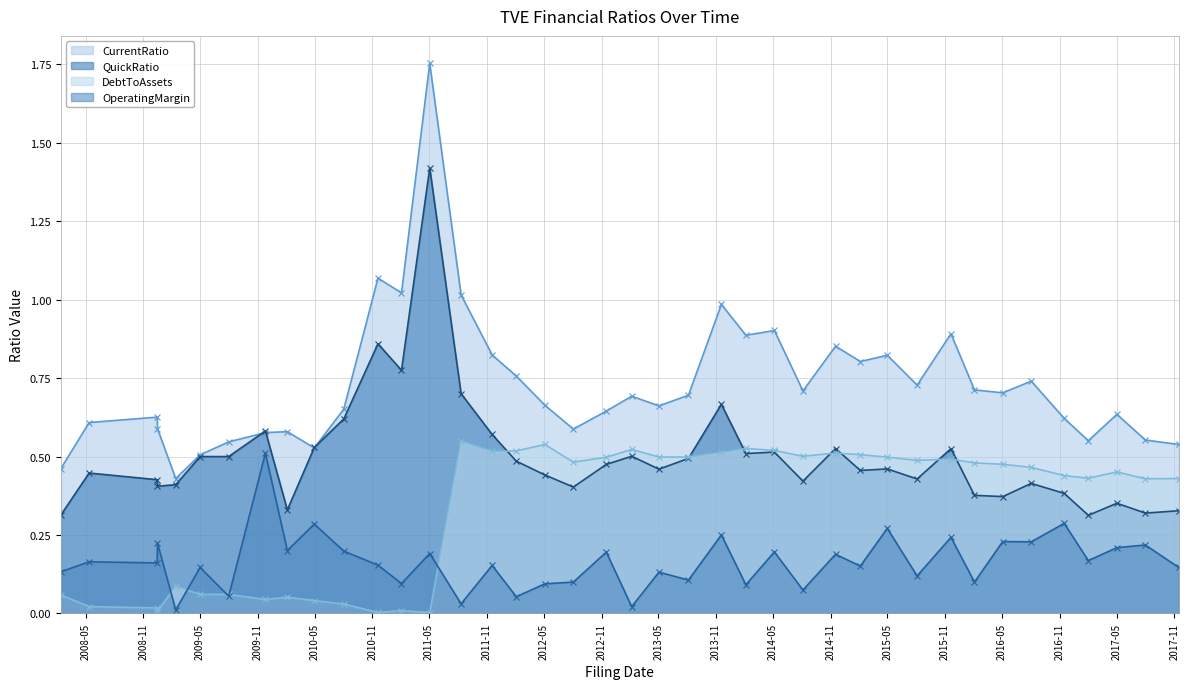

Reading left to right, extract all data points from this chart.

CurrentRatio: 0.5	0.6	0.6	0.6	0.4	0.5	0.5	0.6	0.6	0.5	0.7	1.1	1.0	1.8	1.0	0.8	0.8	0.7	0.6	0.6	0.7	0.7	0.7	1.0	0.9	0.9	0.7	0.9	0.8	0.8	0.7	0.9	0.7	0.7	0.7	0.6	0.6	0.6	0.6	0.5
QuickRatio: 0.3	0.4	0.4	0.4	0.4	0.5	0.5	0.6	0.3	0.5	0.6	0.9	0.8	1.4	0.7	0.6	0.5	0.4	0.4	0.5	0.5	0.5	0.5	0.7	0.5	0.5	0.4	0.5	0.5	0.5	0.4	0.5	0.4	0.4	0.4	0.4	0.3	0.4	0.3	0.3
DebtToAssets: 0.1	0.0	0.0	0.0	0.1	0.1	0.1	0.0	0.1	0.0	0.0	0.0	0.0	0.0	0.5	0.5	0.5	0.5	0.5	0.5	0.5	0.5	0.5	0.5	0.5	0.5	0.5	0.5	0.5	0.5	0.5	0.5	0.5	0.5	0.5	0.4	0.4	0.5	0.4	0.4
OperatingMargin: 0.1	0.2	0.2	0.2	0.0	0.1	0.1	0.5	0.2	0.3	0.2	0.2	0.1	0.2	0.0	0.2	0.1	0.1	0.1	0.2	0.0	0.1	0.1	0.3	0.1	0.2	0.1	0.2	0.2	0.3	0.1	0.2	0.1	0.2	0.2	0.3	0.2	0.2	0.2	0.1